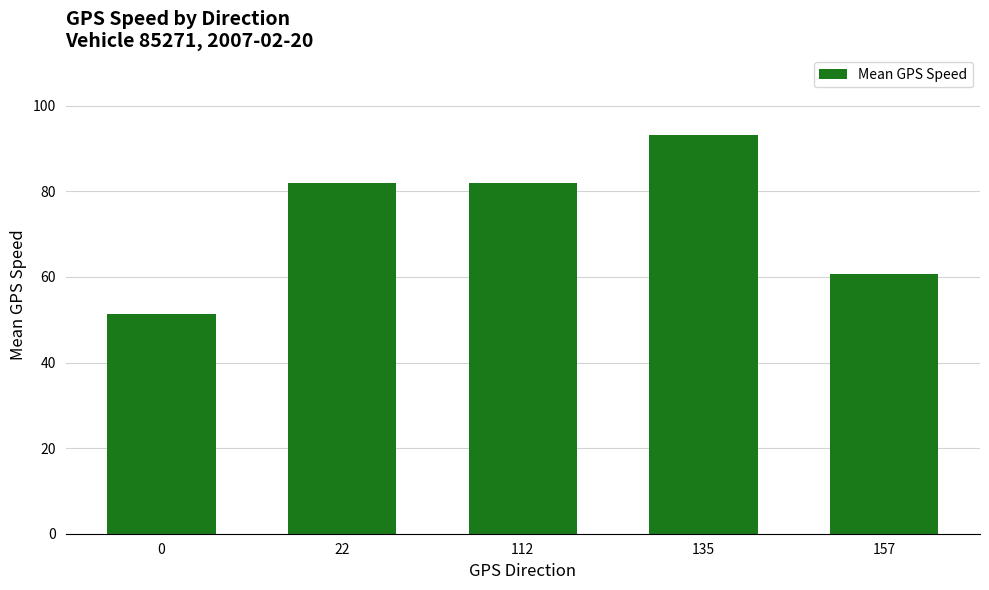

Count the number of data series in this chart.

1